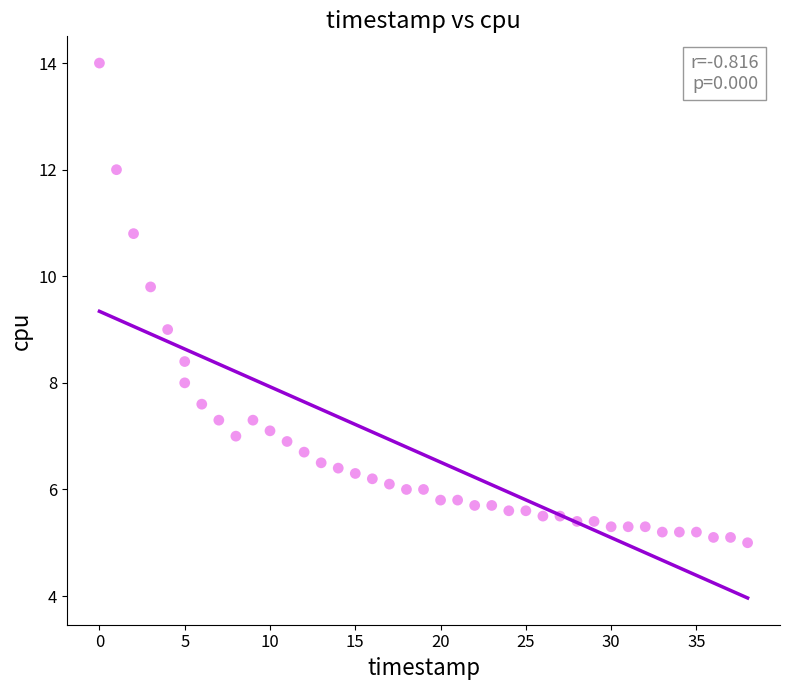

What is the range of X values (max minus min)?

38.0